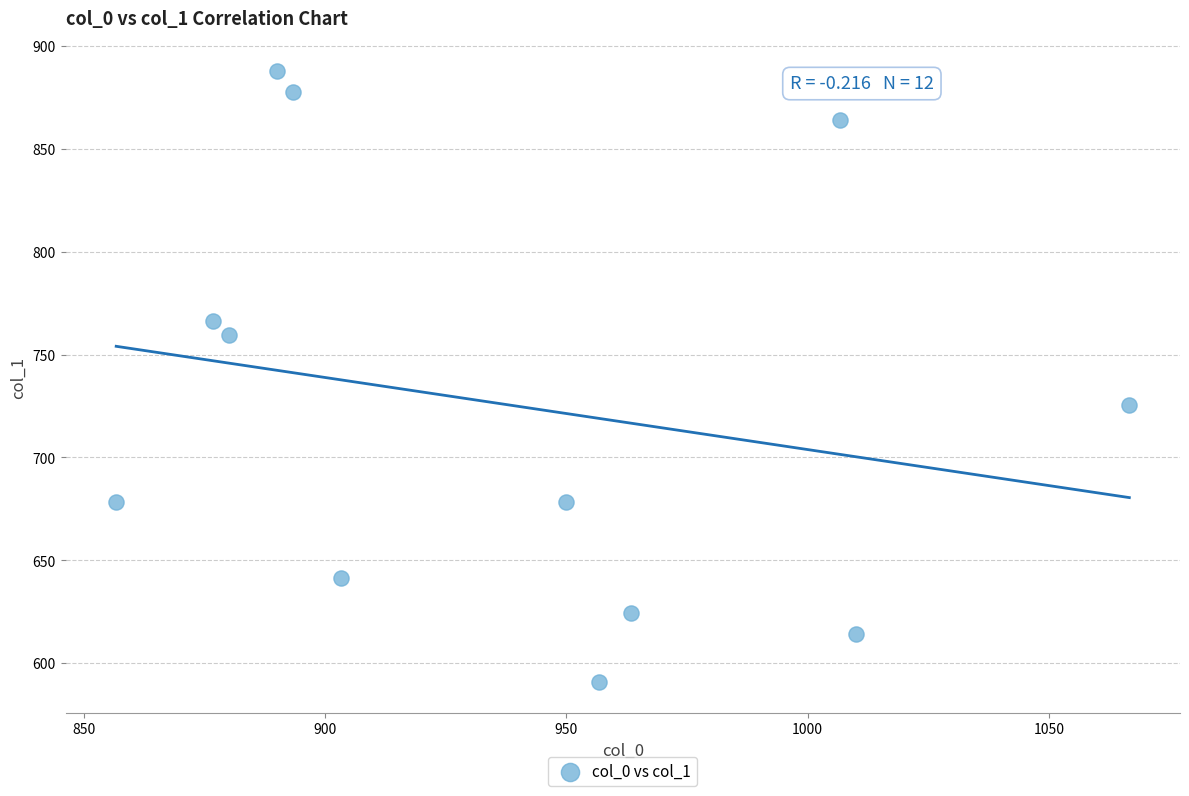

What Y value in the scatter plot is closest to 739?

725.6